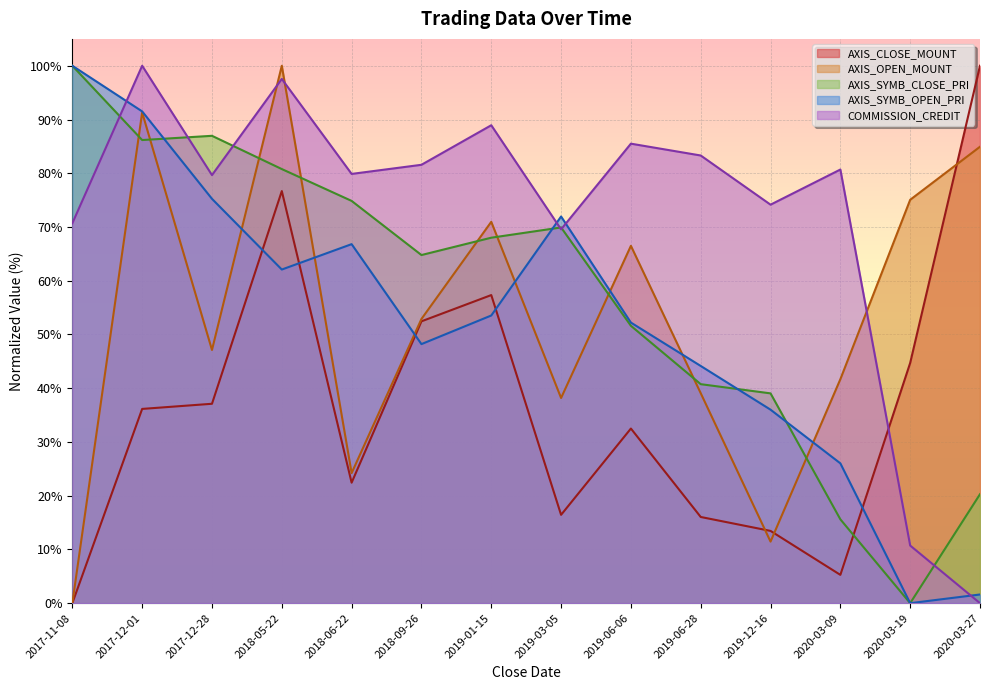

Between which two adjacent categories do AXIS_OPEN_MOUNT and AXIS_SYMB_CLOSE_PRI first intersect?

2017-11-08 and 2017-12-01